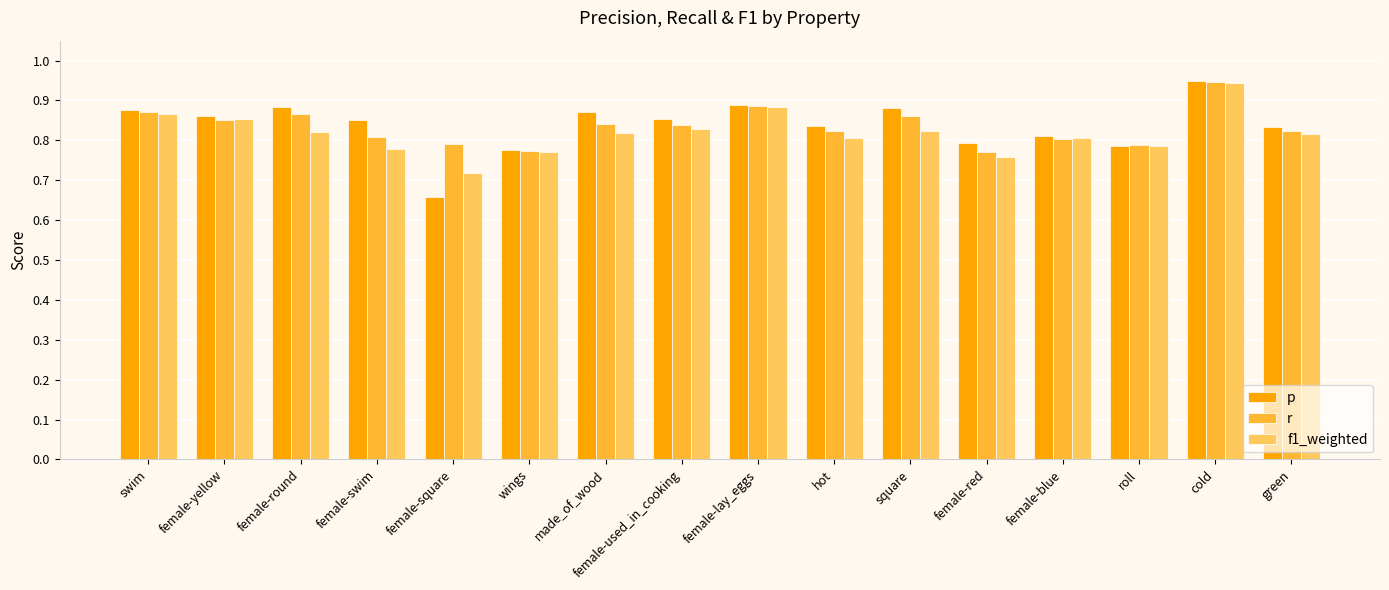

Is the value of p at female-yellow greater than the value of f1_weighted at wings?

Yes